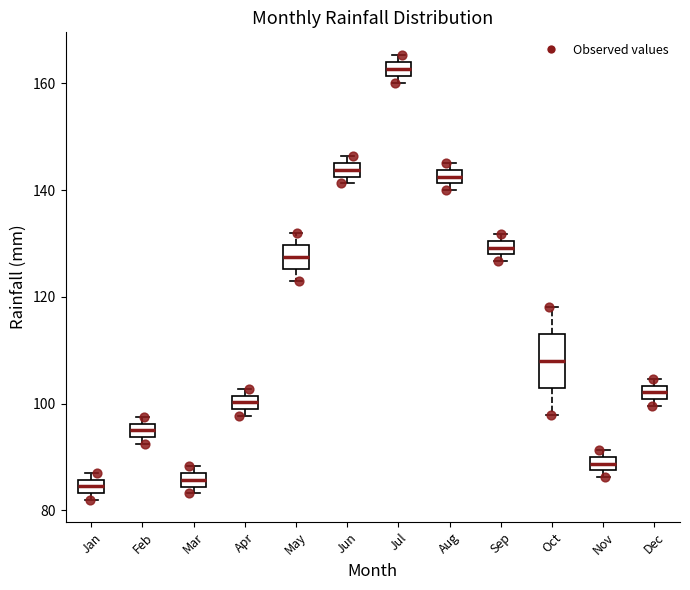

Which box's median line is the highest?

Jul